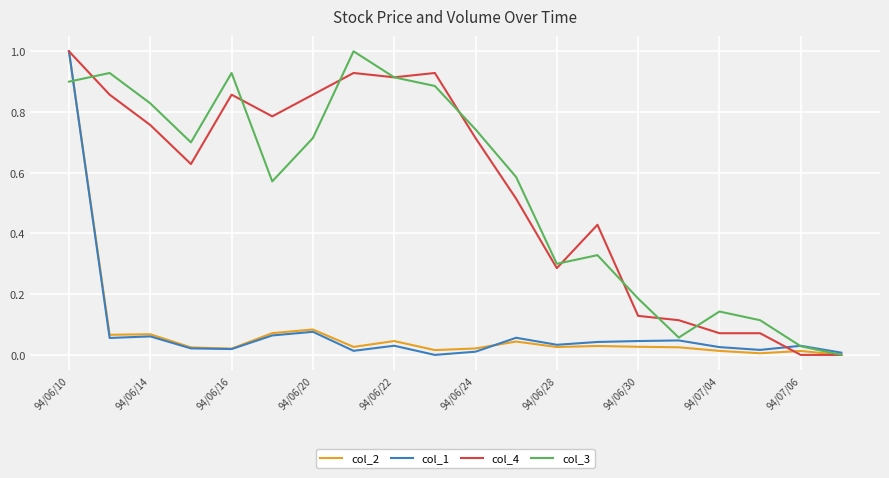

What is the highest value of the col_1 series?

1.0